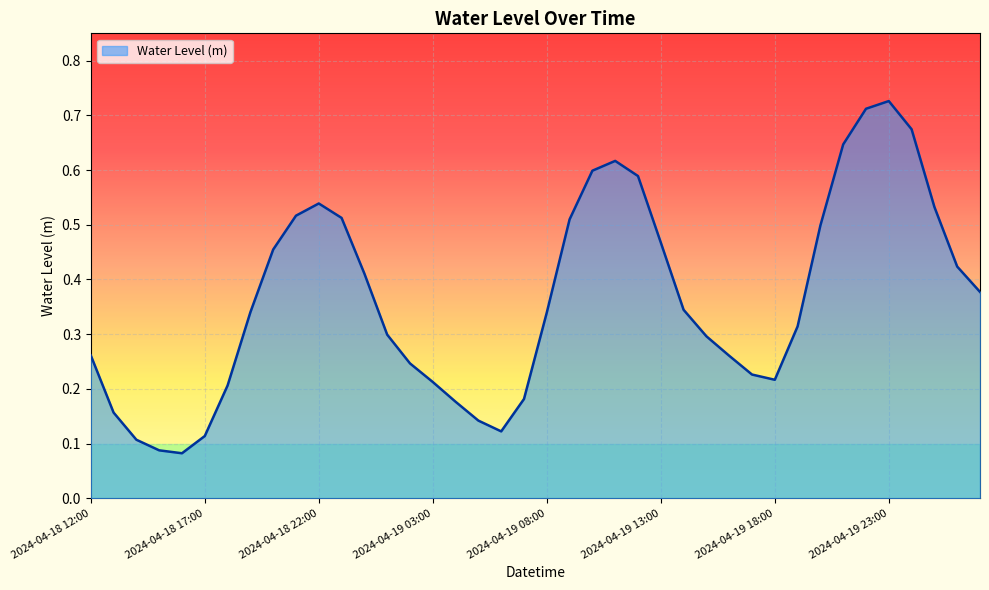

Does the chart display data point markers on the line(s)?

No